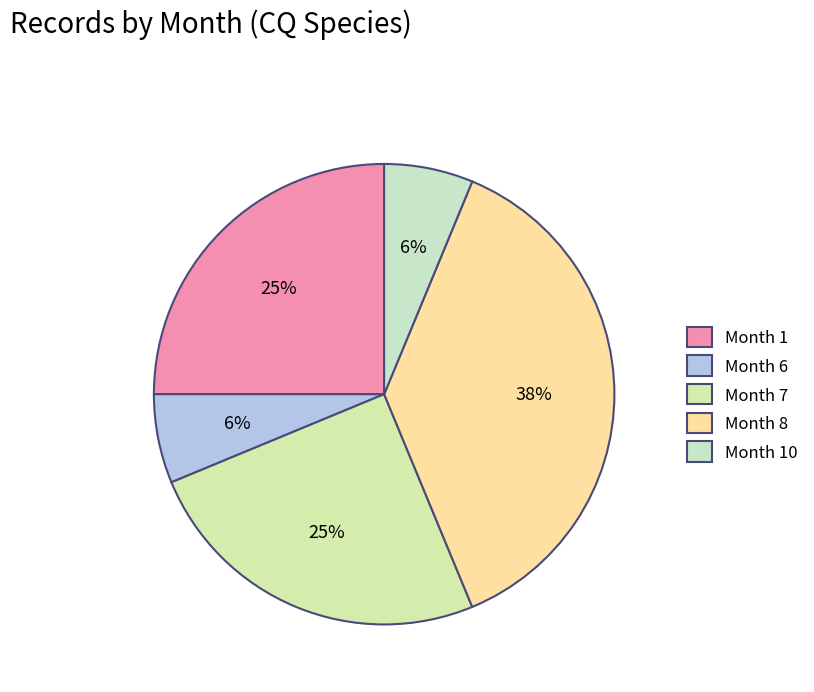

Count the number of slices in the pie.

5